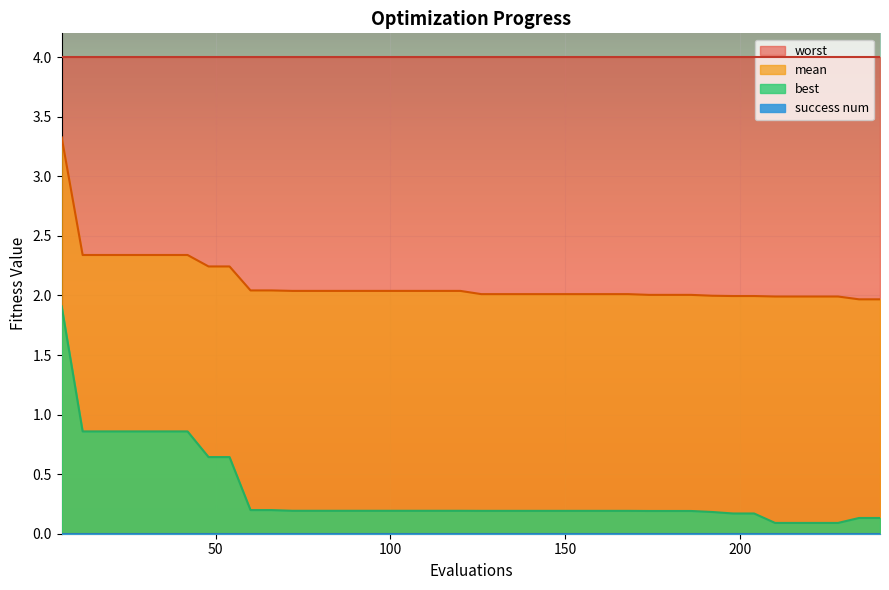

Which has a higher value, 108 or 90?

108